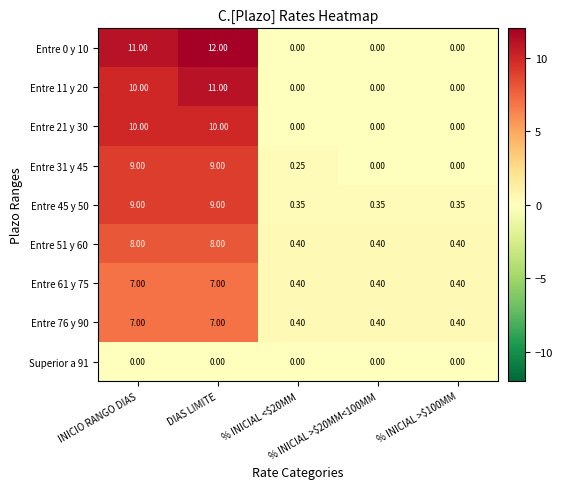

What is the difference between the highest and lowest values at % INICIAL >$100MM?

0.4